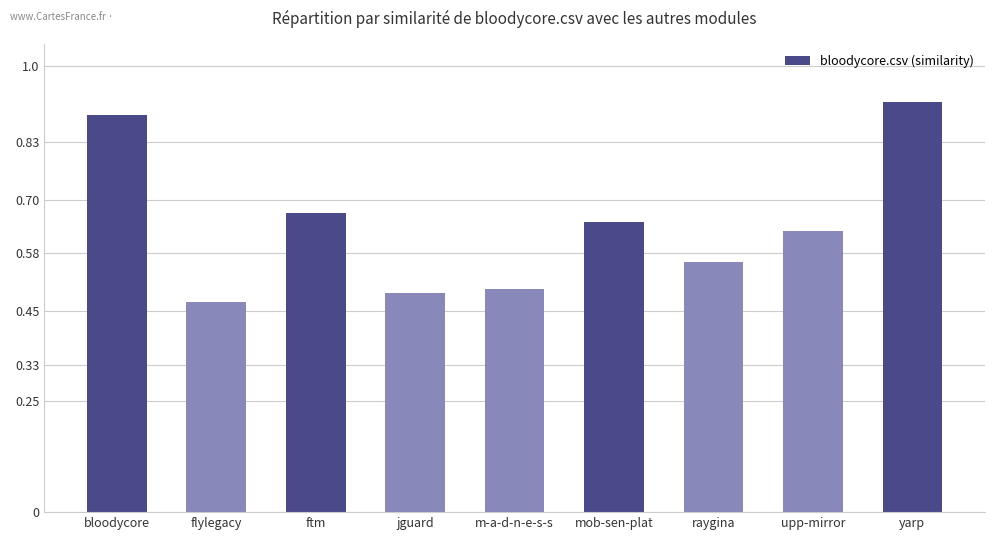

Is it true that the value at flylegacy is 0.5?

True